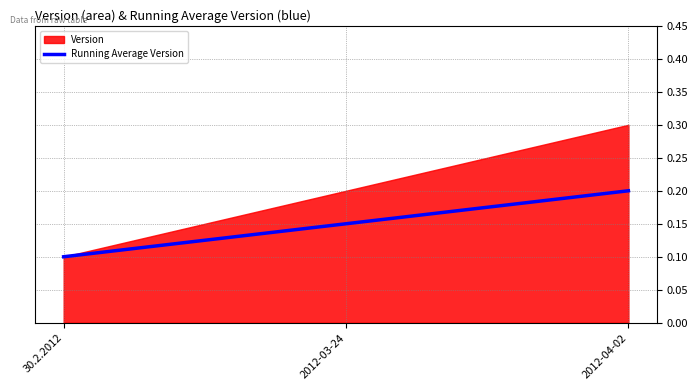

What is the value of the 2nd point from the left?

0.2